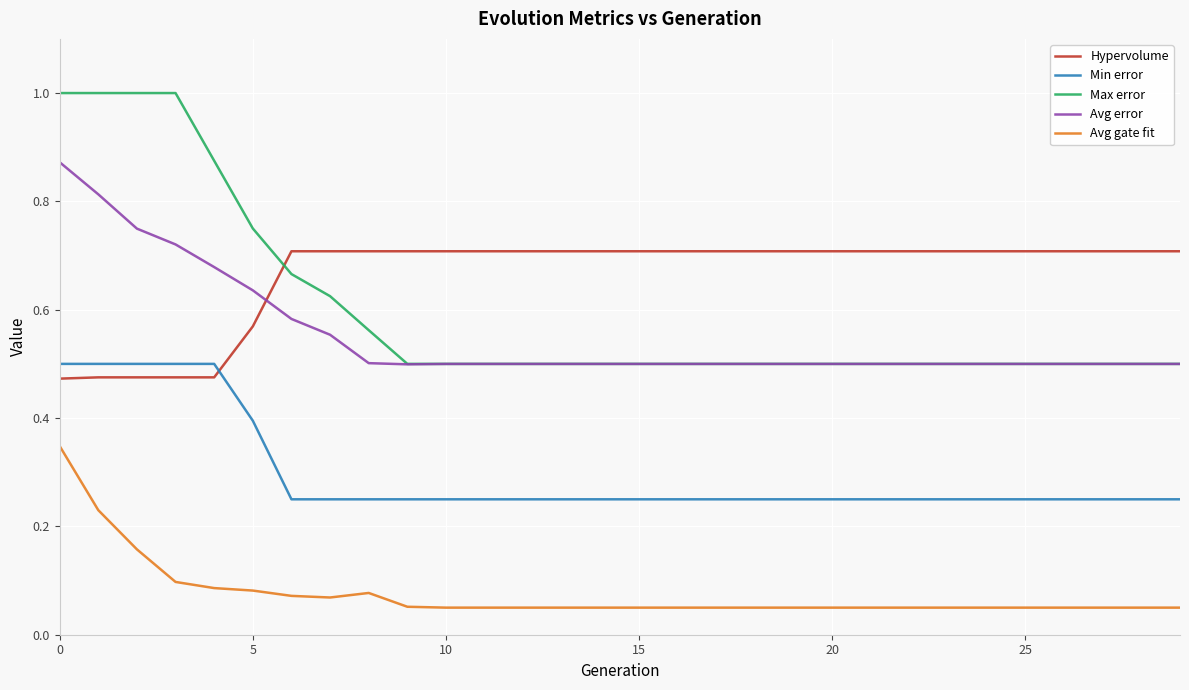

What is the sum of all Hypervolume values?

19.9